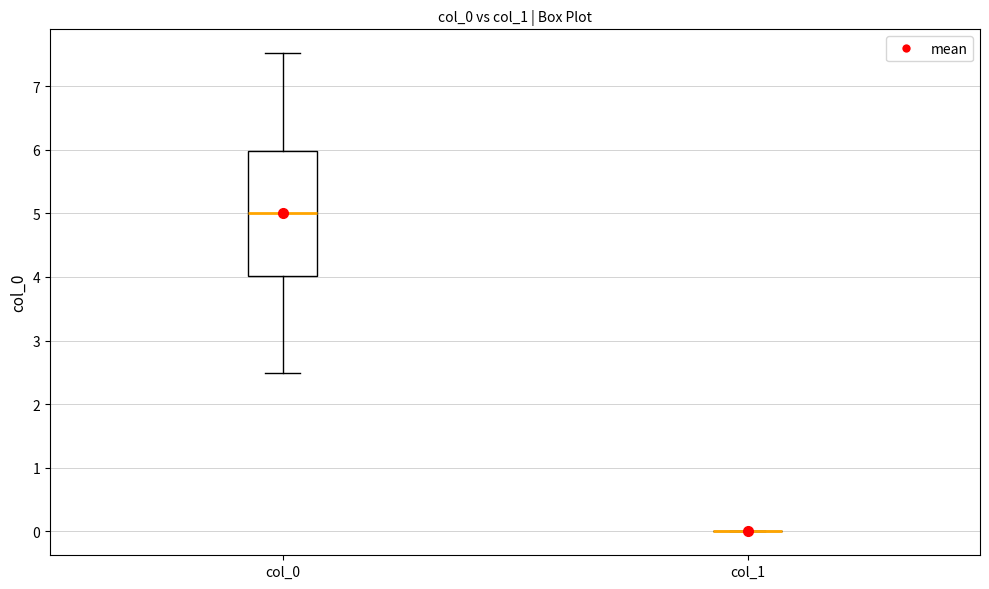

Which box is the tallest, from its lower edge to its upper edge?

col_0